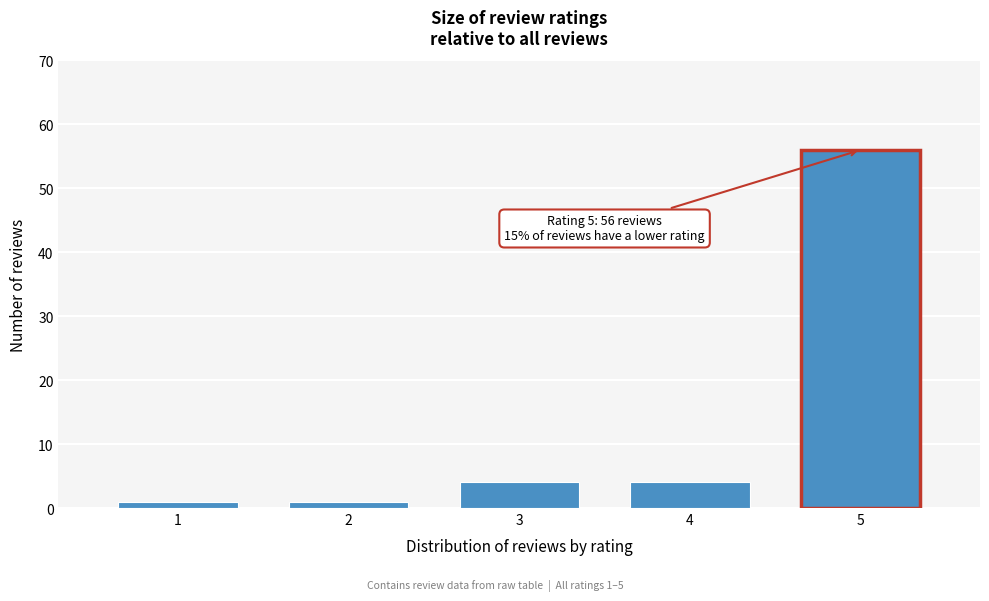

Reading left to right, transcribe all the data shown in this chart.

1=1	2=1	3=4	4=4	5=56